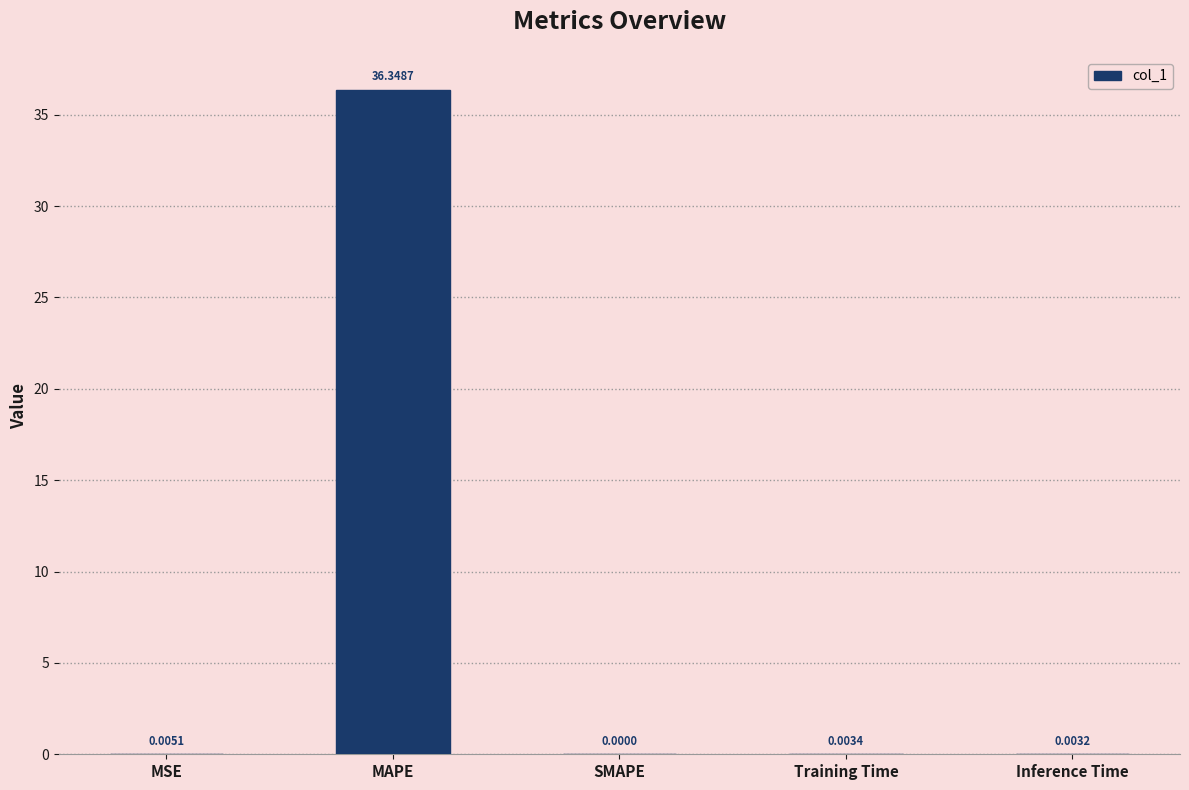

Which category has the highest value across all series?

MAPE